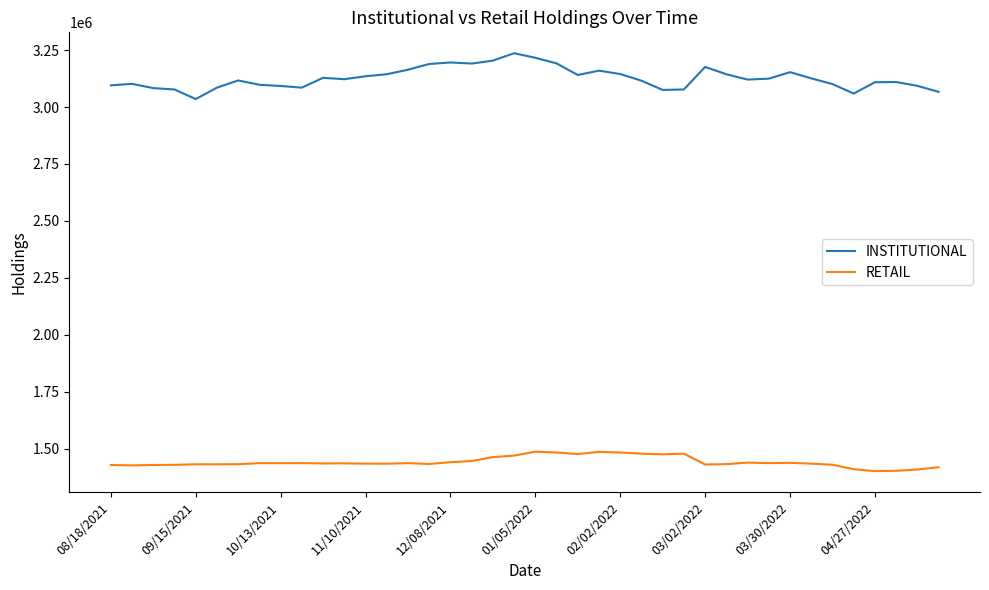

Which series has the largest range (max minus min)?

INSTITUTIONAL